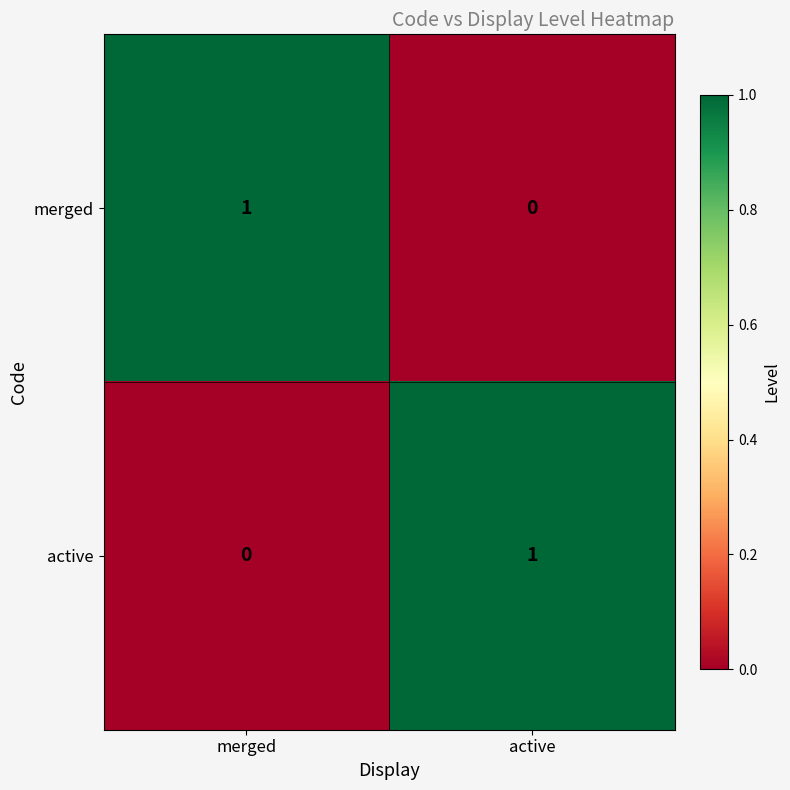

List the labels in order of merged value, smallest first.

active, merged